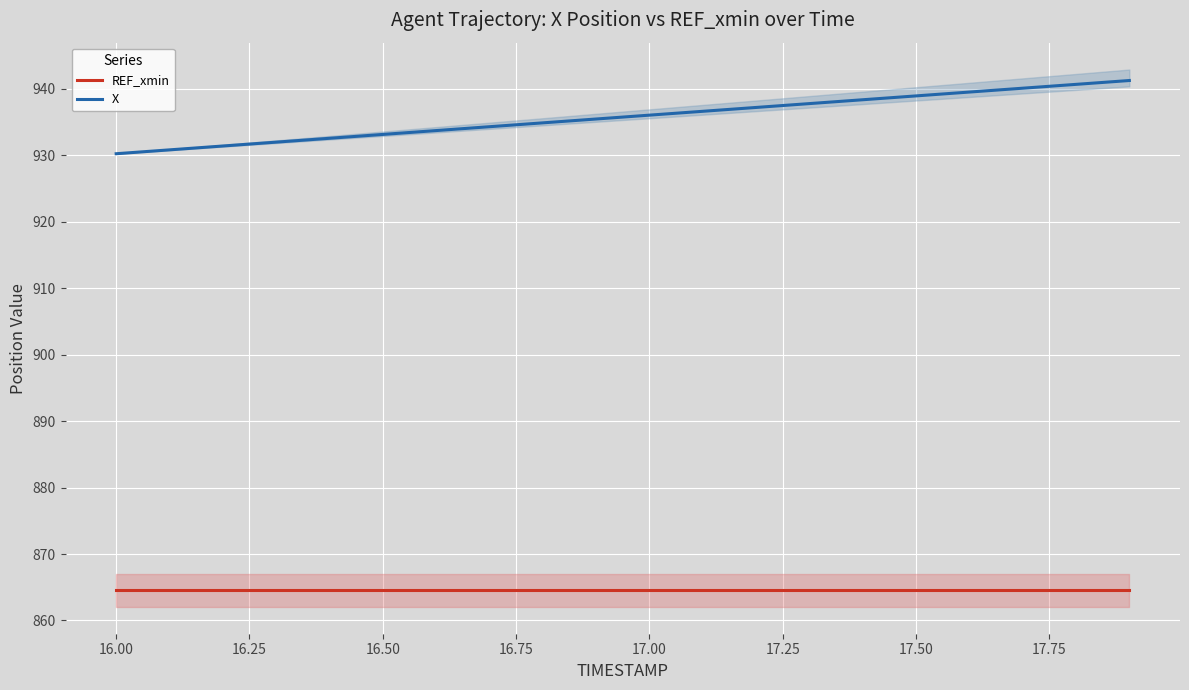

True or false: REF_xmin and X intersect in this chart.

False